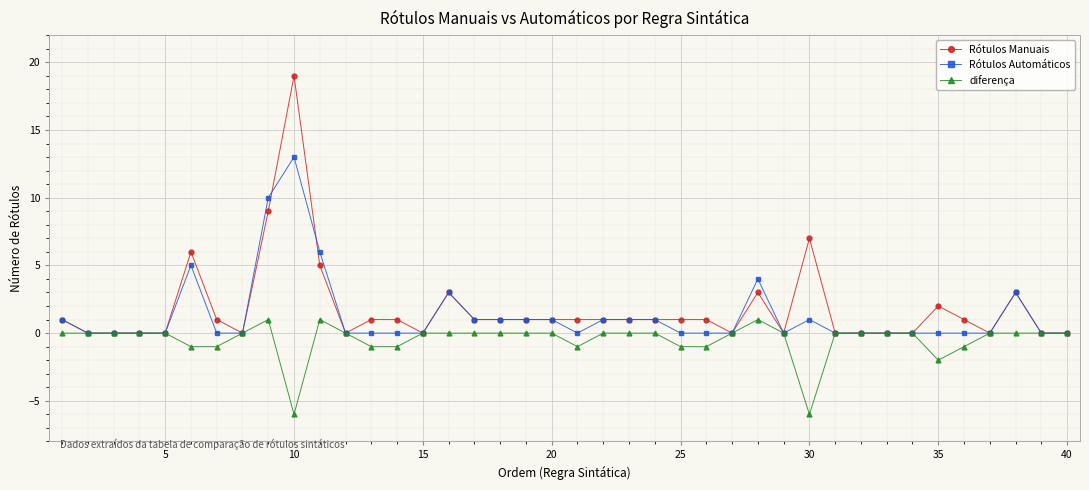

Which series has the largest total across all categories?

Rótulos Manuais